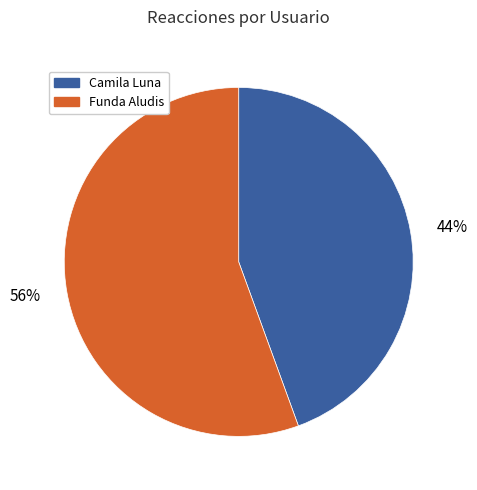

Count the number of slices in the pie.

2